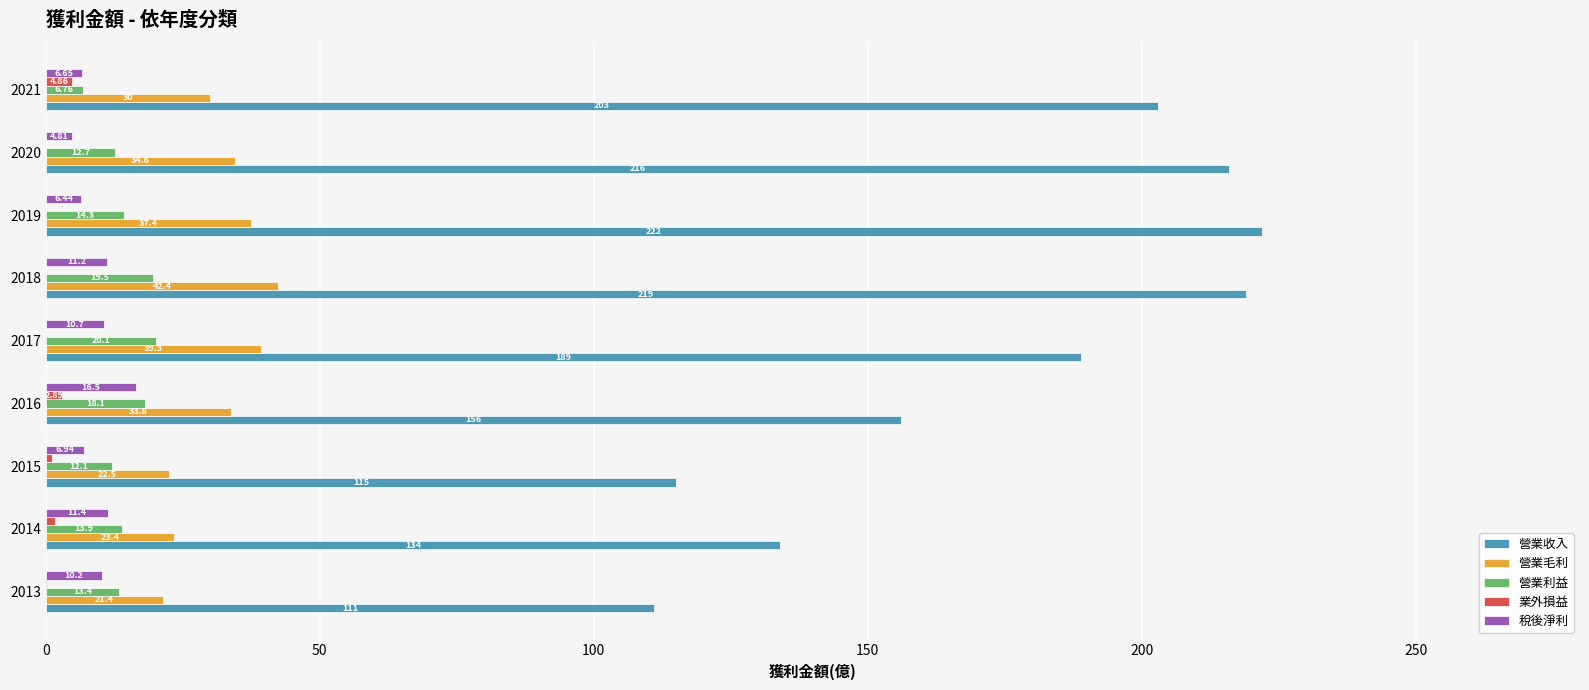

What is the sum of the 稅後淨利 values at 2015 and 2017?

17.6